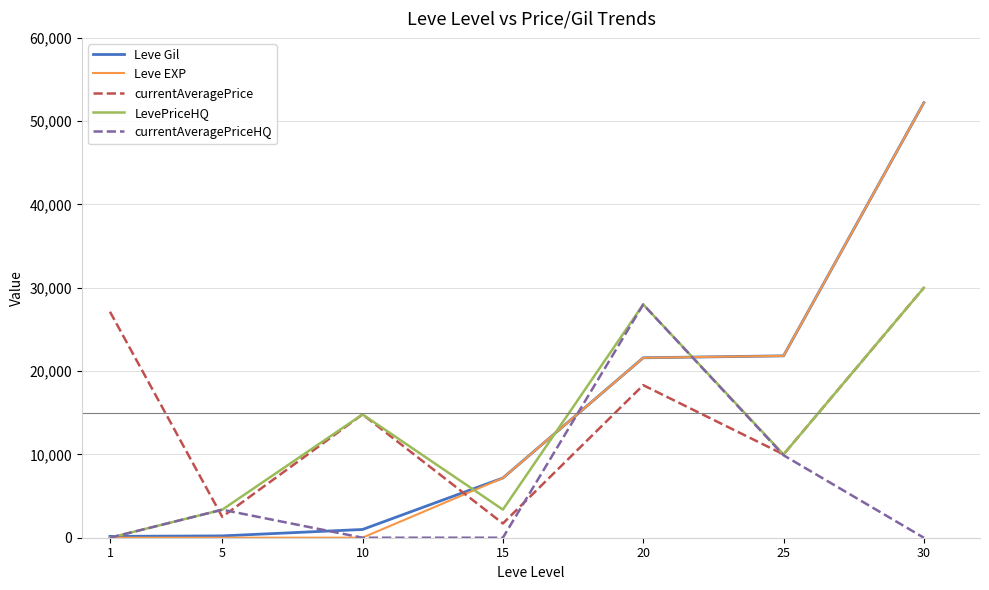

At which category does currentAveragePriceHQ reach its first local peak?

5